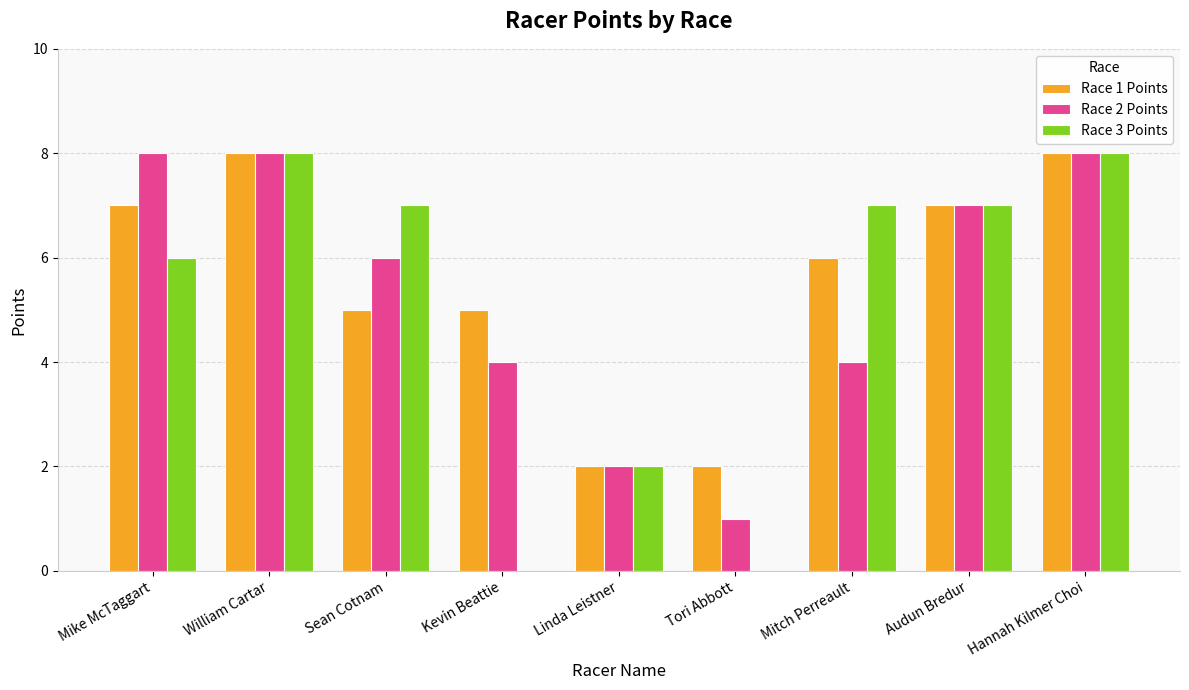

What are all the series names shown in the legend?

Race 1 Points, Race 2 Points, Race 3 Points